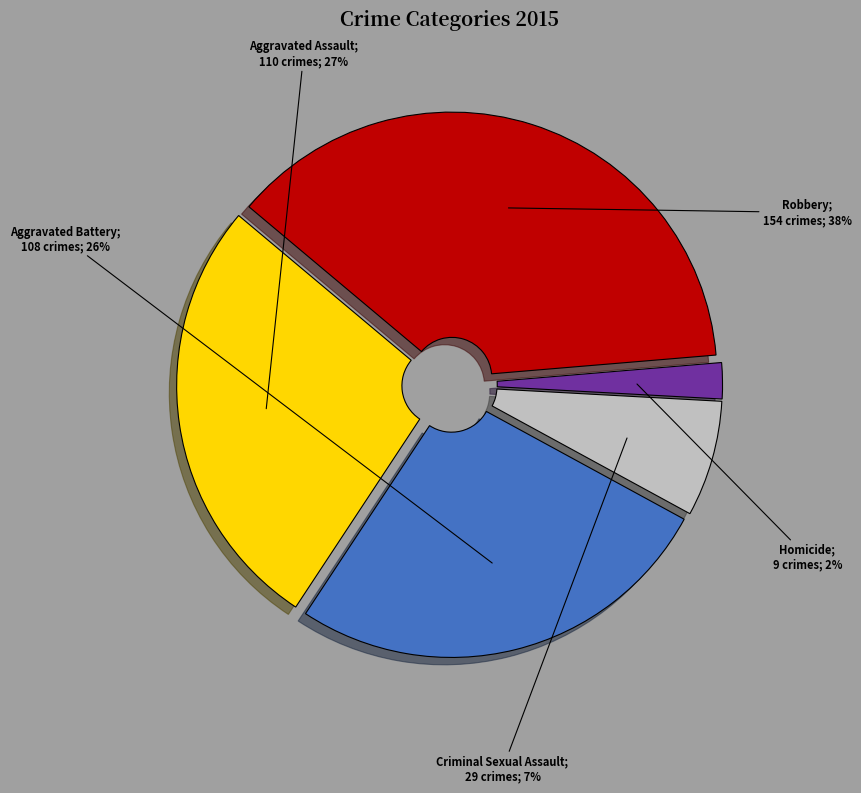

Does any single category account for the majority?

No